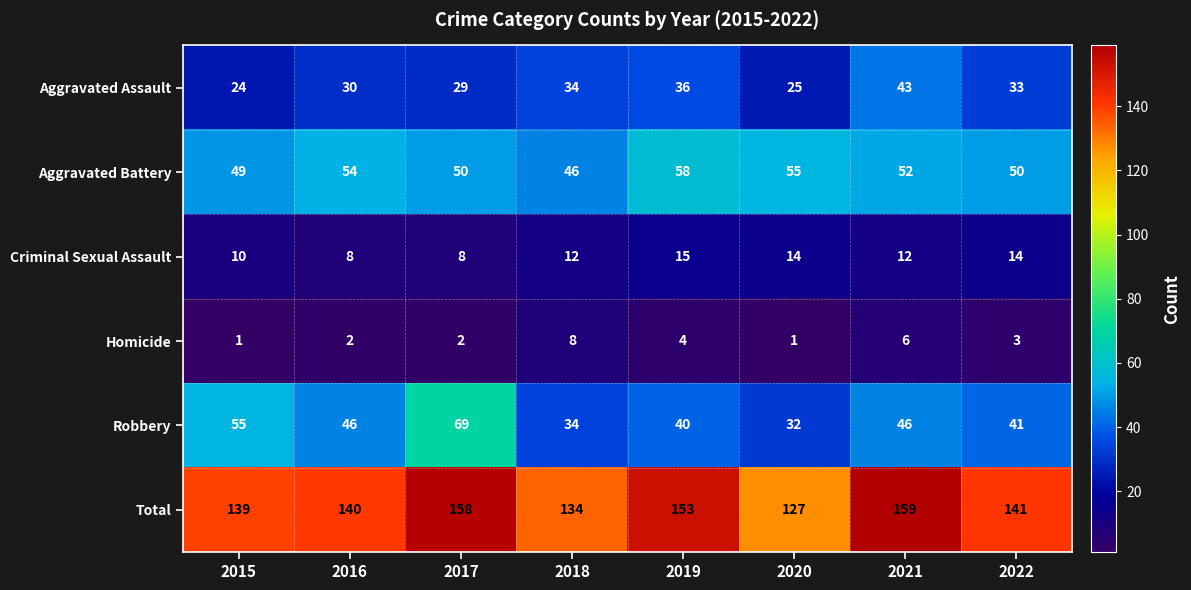

At how many categories does at least one series exceed 145?

3